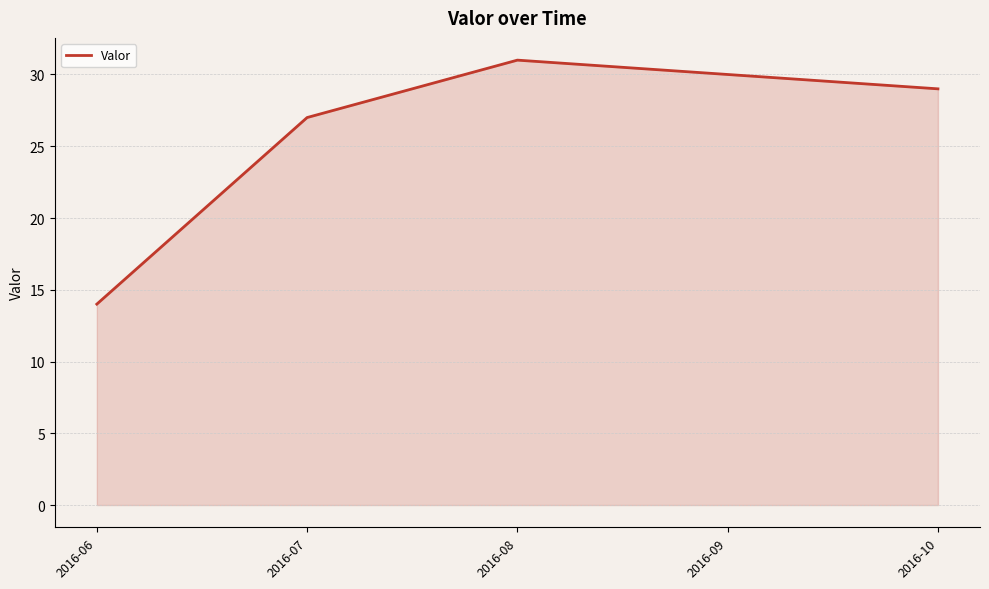

Rank the categories by value from lowest to highest.

2016-06, 2016-07, 2016-10, 2016-09, 2016-08